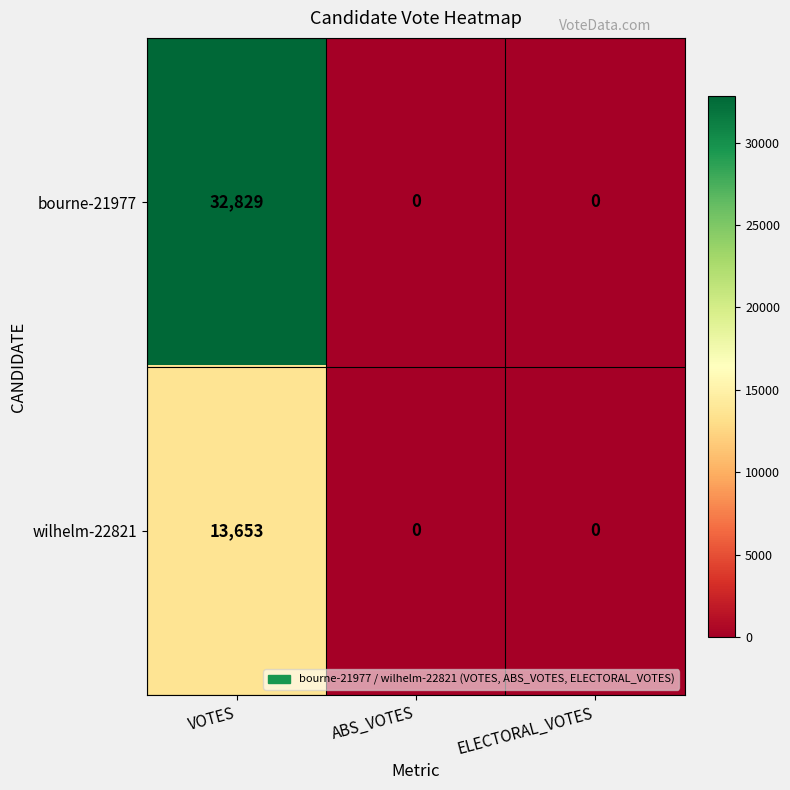

Reading left to right, transcribe all the data shown in this chart.

bourne-21977: VOTES=32829	ABS_VOTES=0	ELECTORAL_VOTES=0
wilhelm-22821: VOTES=13653	ABS_VOTES=0	ELECTORAL_VOTES=0